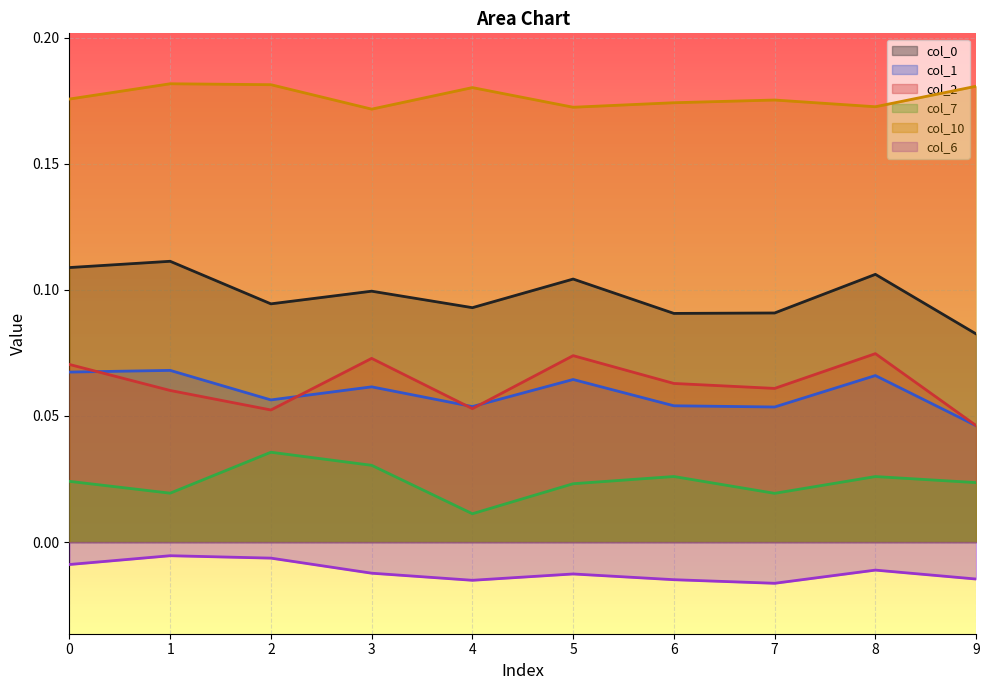

True or false: col_7 and col_2 cross at least once.

False